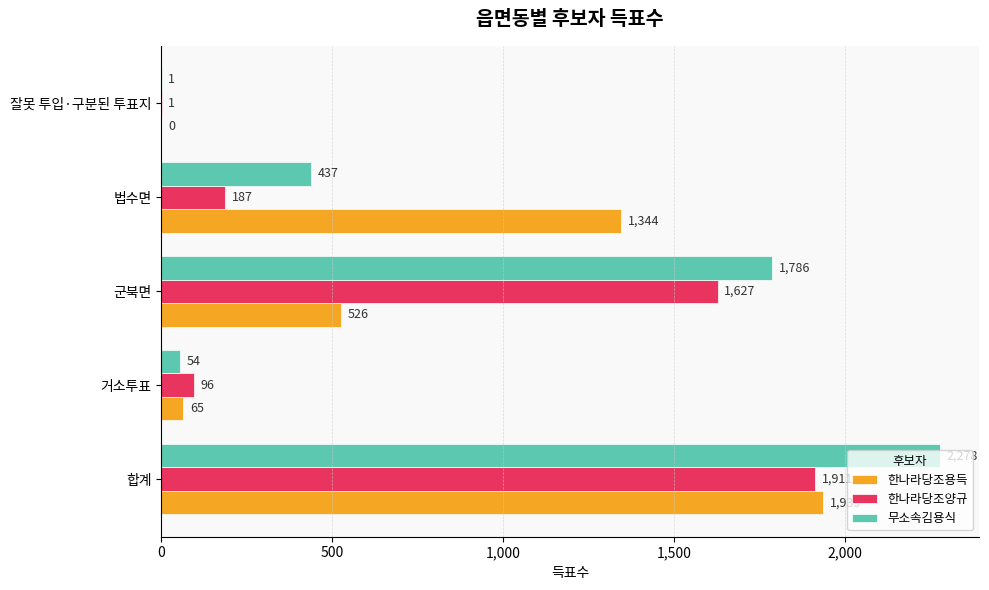

What is the sum of the 한나라당조용득 values at 잘못 투입·구분된 투표지 and 합계?

1935